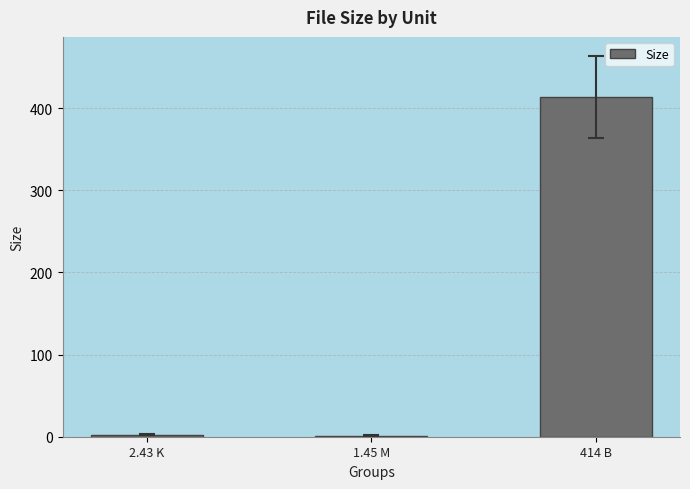

Is it true that the value at 414 B is 668.2?

False